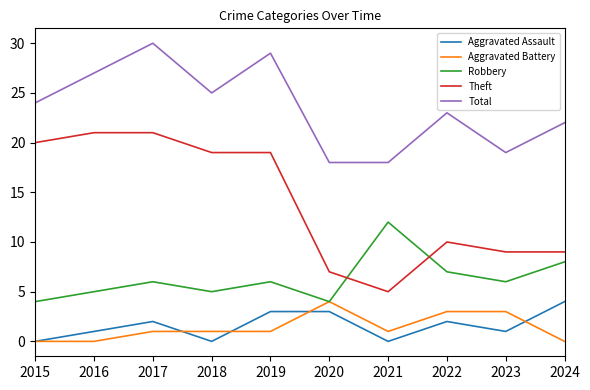

The Total series shows 8 at 2019. True or false?

False